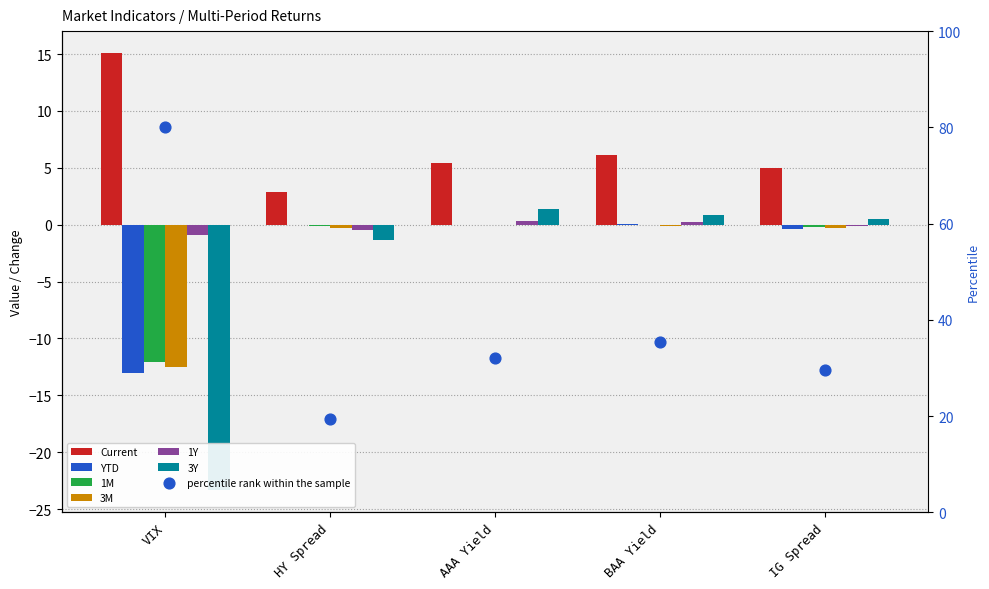

Which series has the largest total across all categories?

Current